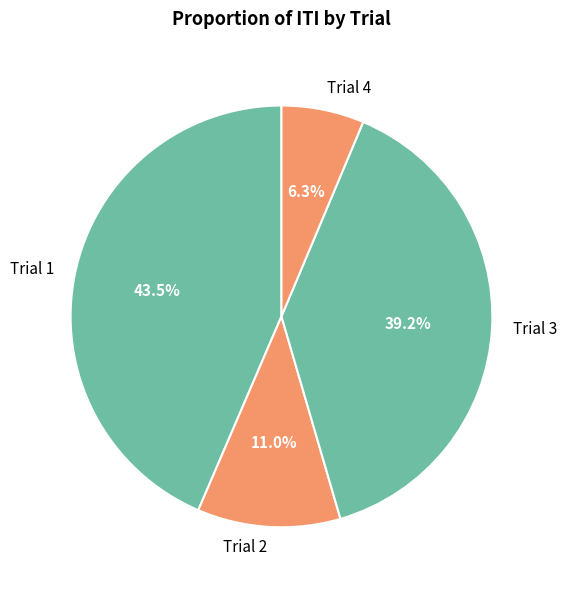

What percentage is the Trial 4 slice, to the nearest percent?

6%